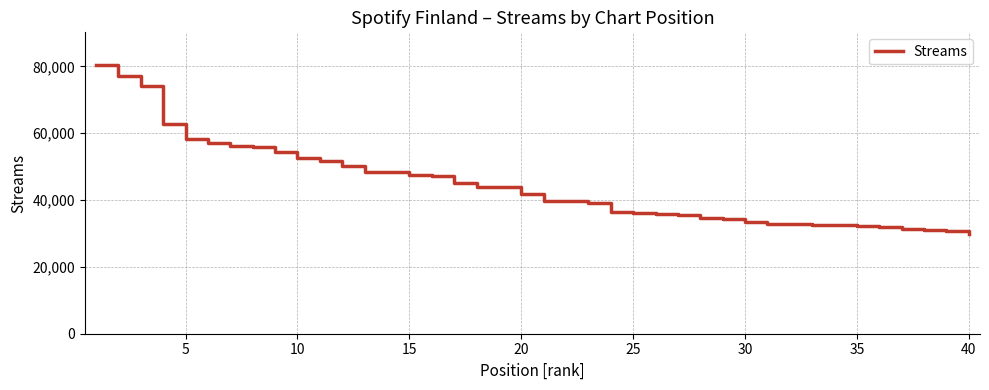

What is the difference between the maximum and minimum values?

50733